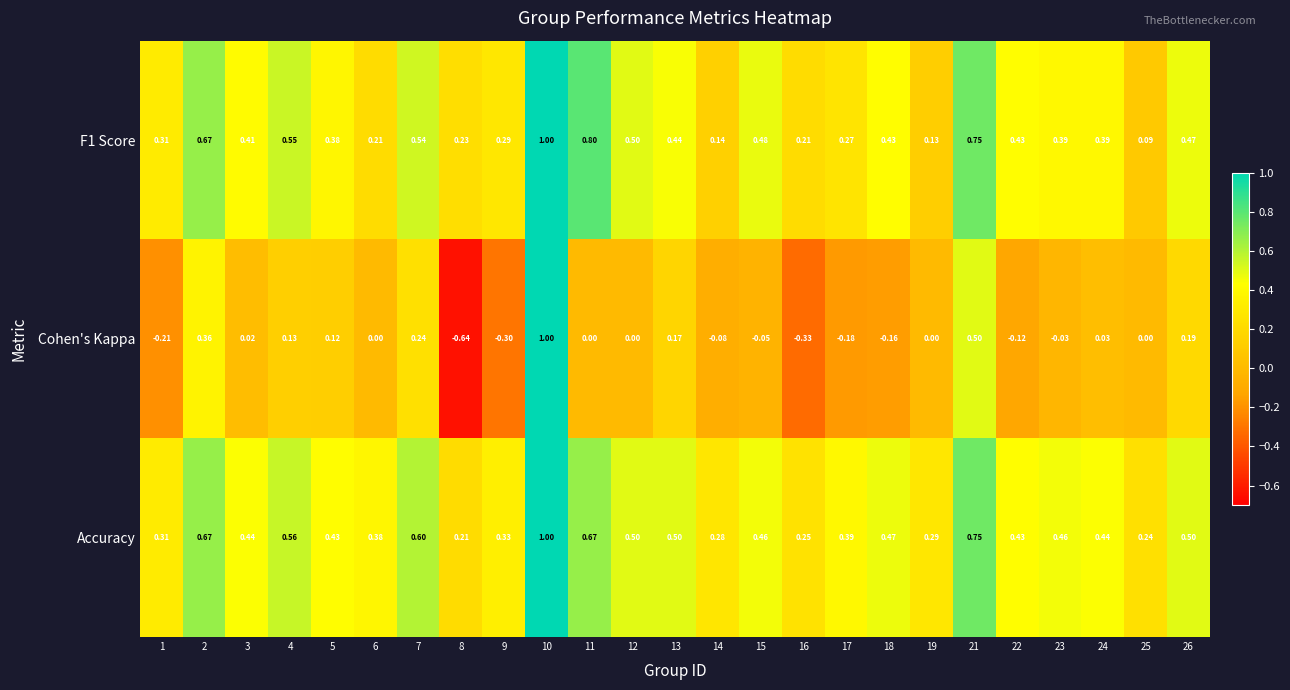

Which series has the widest spread of values?

Cohen's Kappa